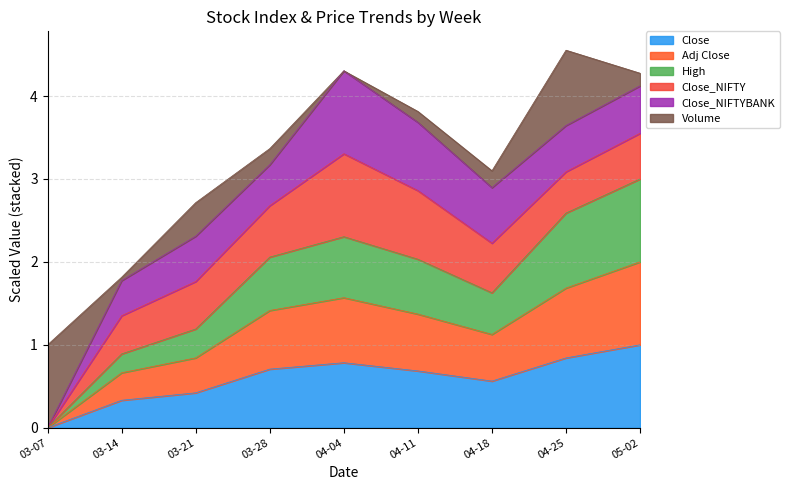

What is the maximum value for Close?

1.0